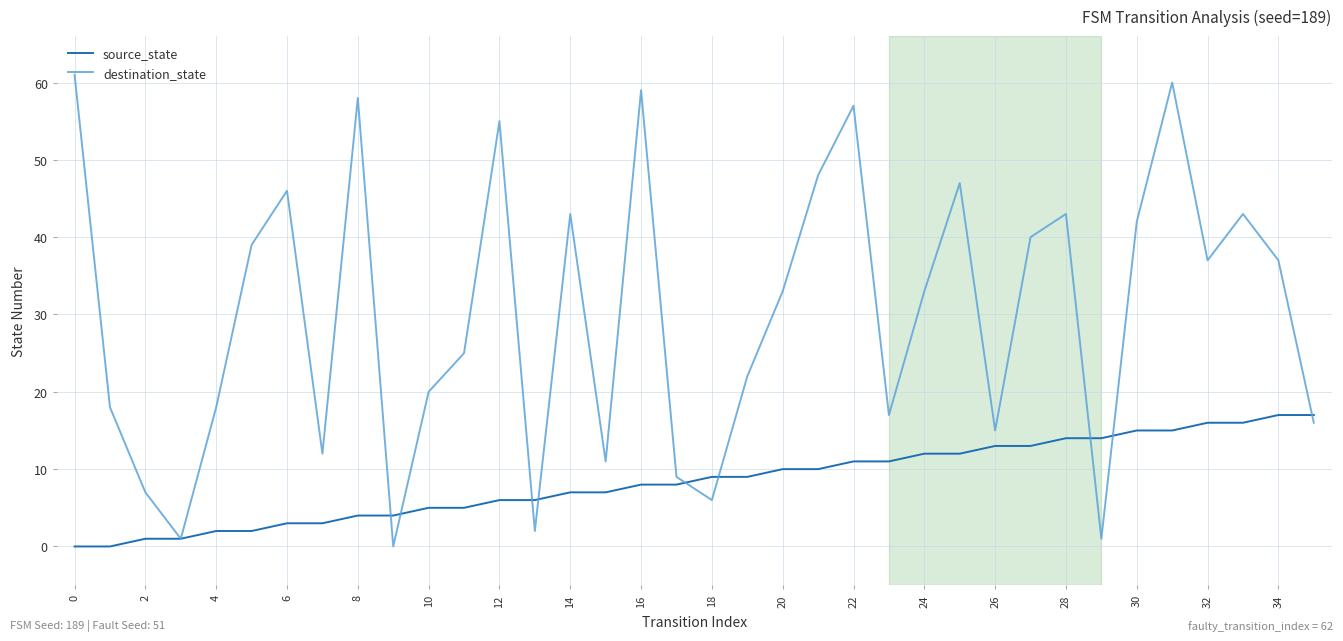

After their last crossing, which series has the higher values: source_state or destination_state?

source_state